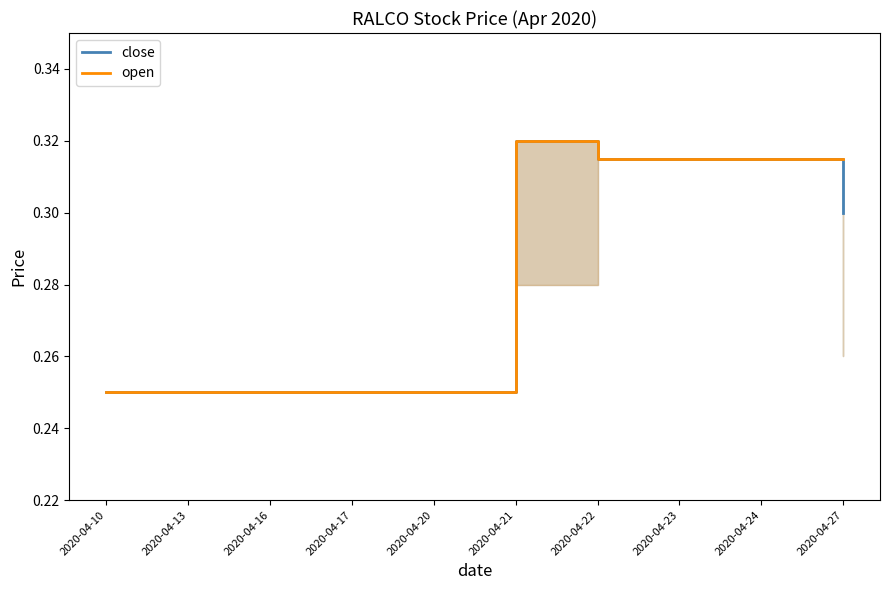

Rank the categories by open value from lowest to highest.

2020-04-10, 2020-04-13, 2020-04-16, 2020-04-17, 2020-04-20, 2020-04-22, 2020-04-23, 2020-04-24, 2020-04-27, 2020-04-21